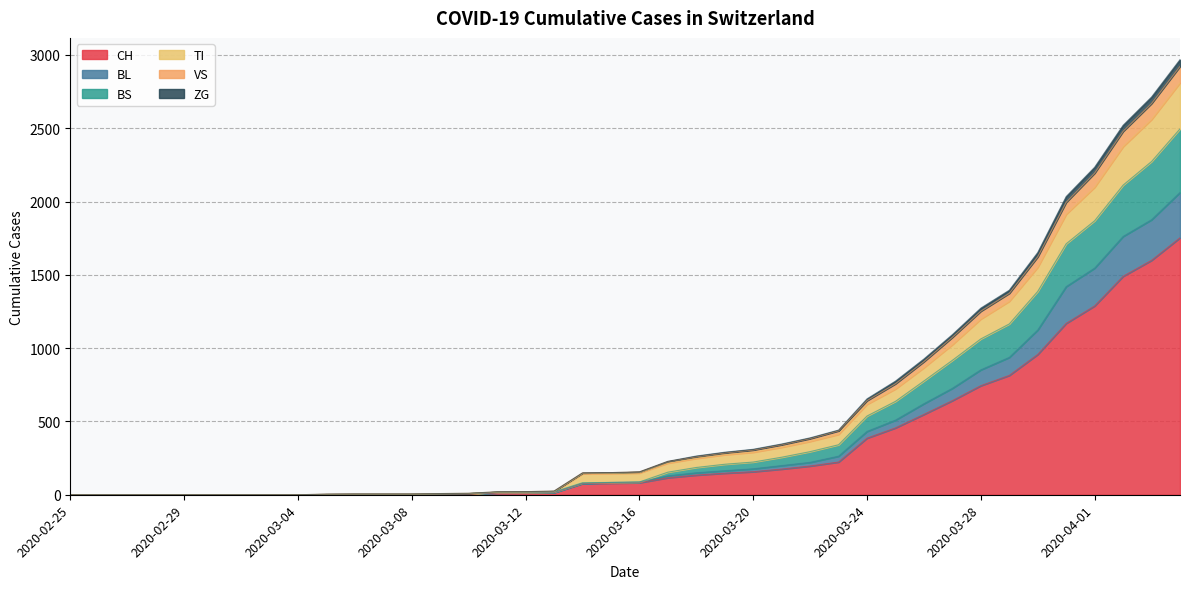

Which has a higher value, 2020-03-02 or 2020-02-27?

2020-03-02